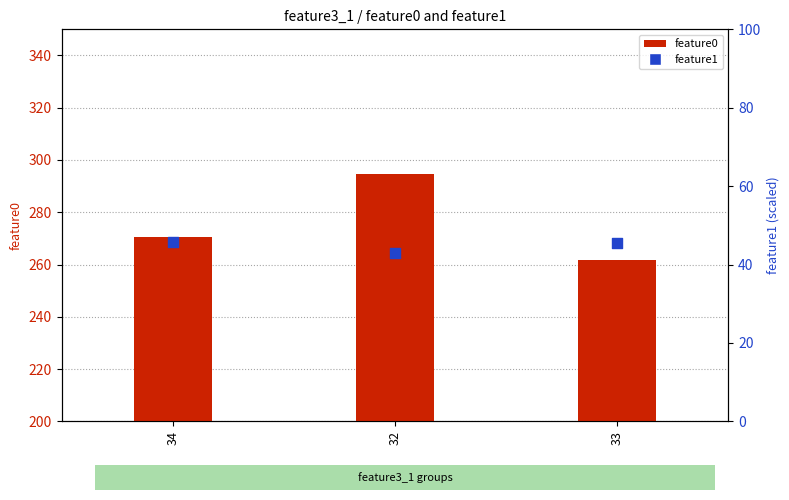

Which series has the largest total across all categories?

feature0